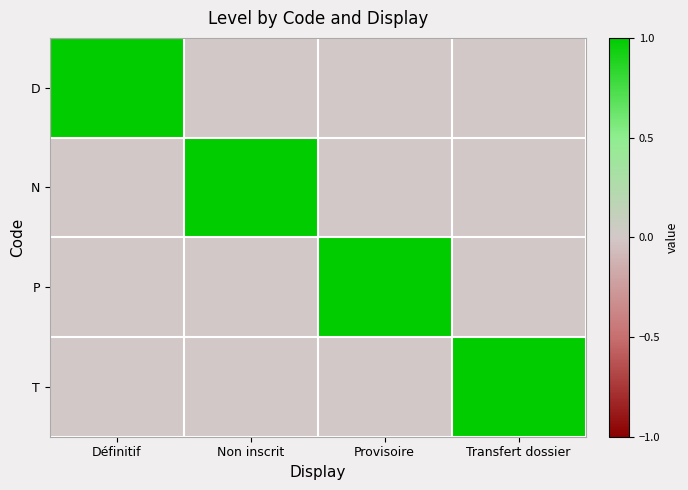

Reading left to right, transcribe all the data shown in this chart.

D: Définitif=1	Non inscrit=0	Provisoire=0	Transfert dossier=0
N: Définitif=0	Non inscrit=1	Provisoire=0	Transfert dossier=0
P: Définitif=0	Non inscrit=0	Provisoire=1	Transfert dossier=0
T: Définitif=0	Non inscrit=0	Provisoire=0	Transfert dossier=1